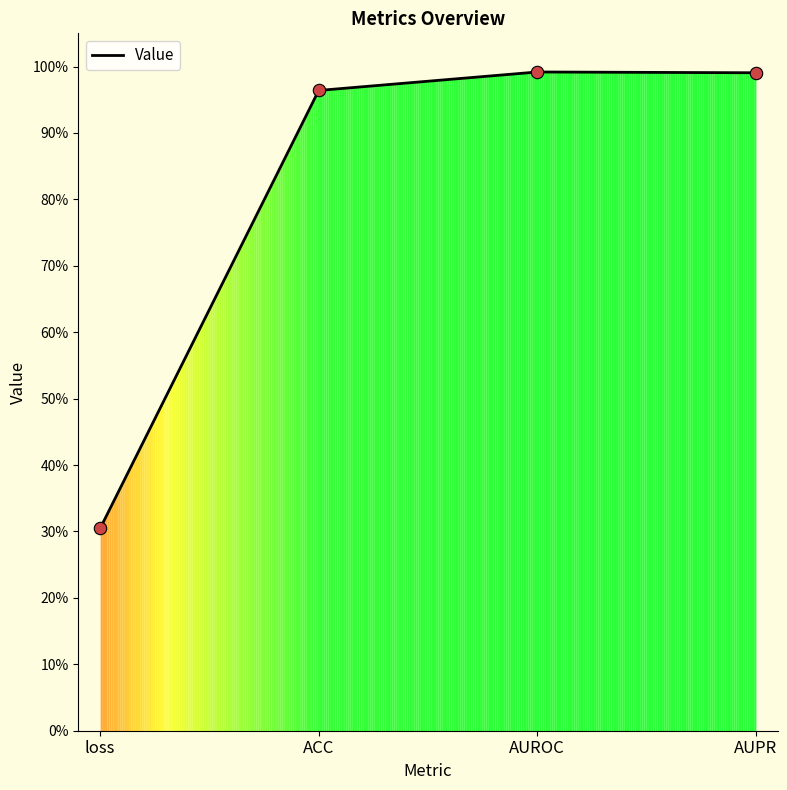

Between AUPR and AUROC, which is larger?

AUROC